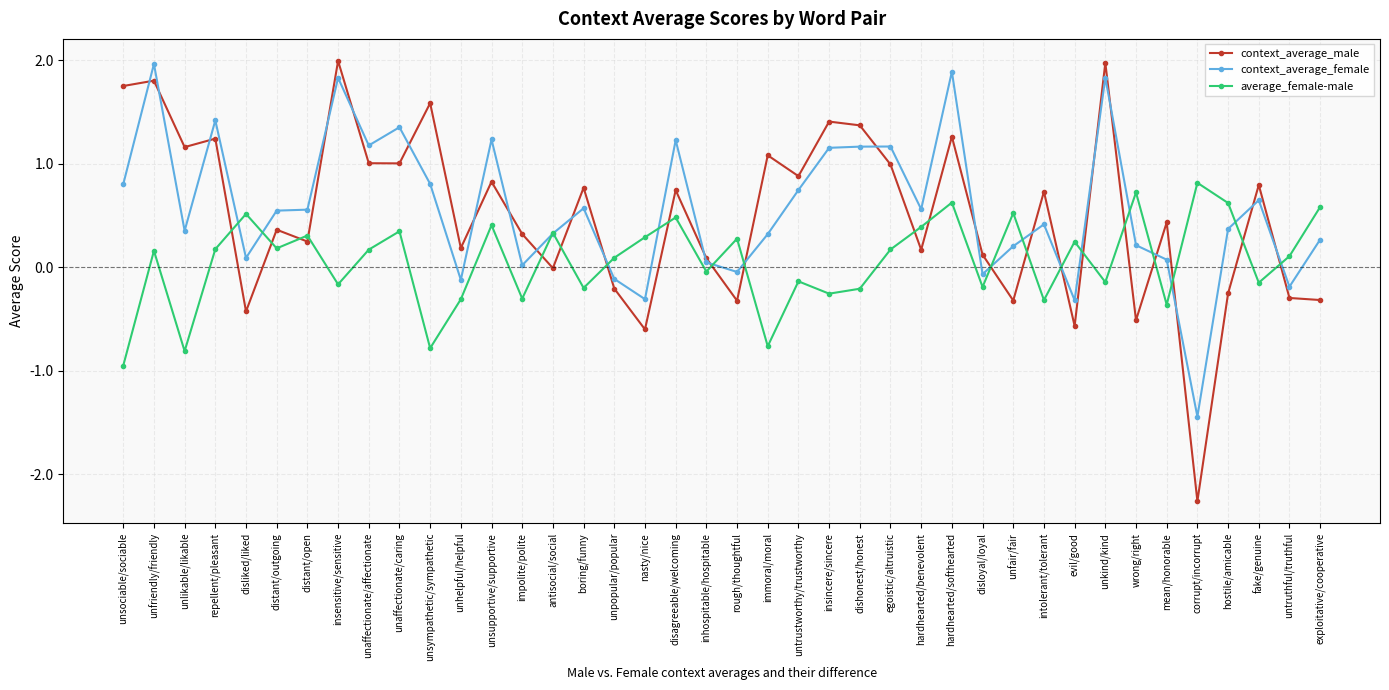

Is it true that context_average_female equals 0.6 at distant/open?

True